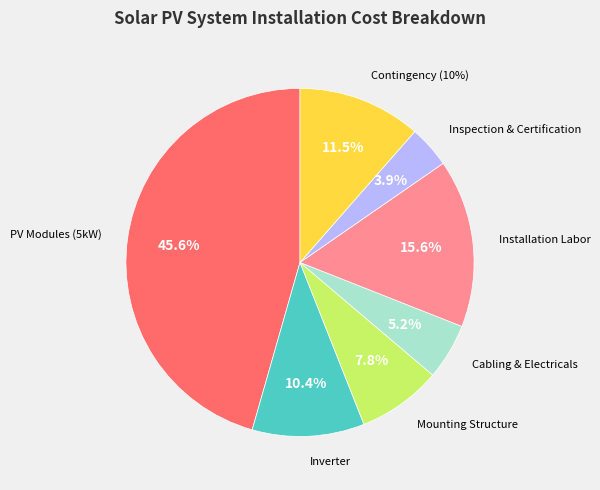

How many slices are in this pie chart?

7